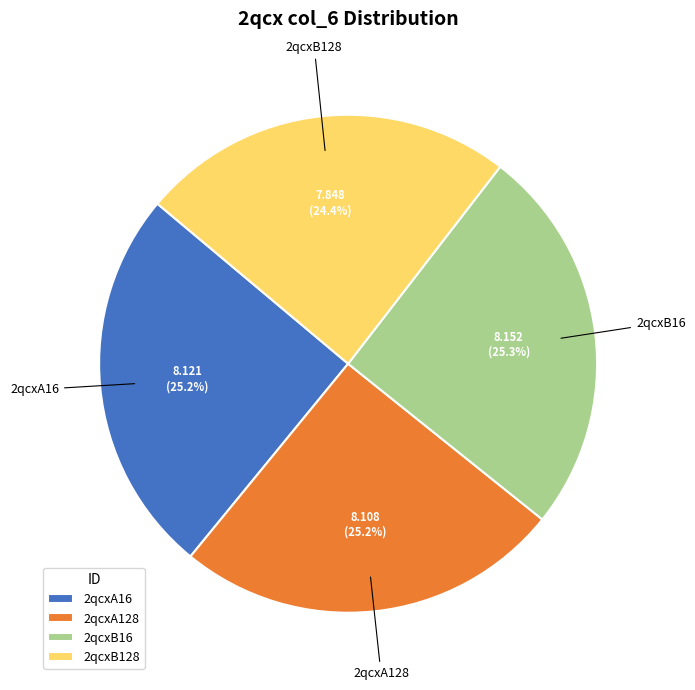

What percentage is NOT represented by 2qcxB16?

74.7%